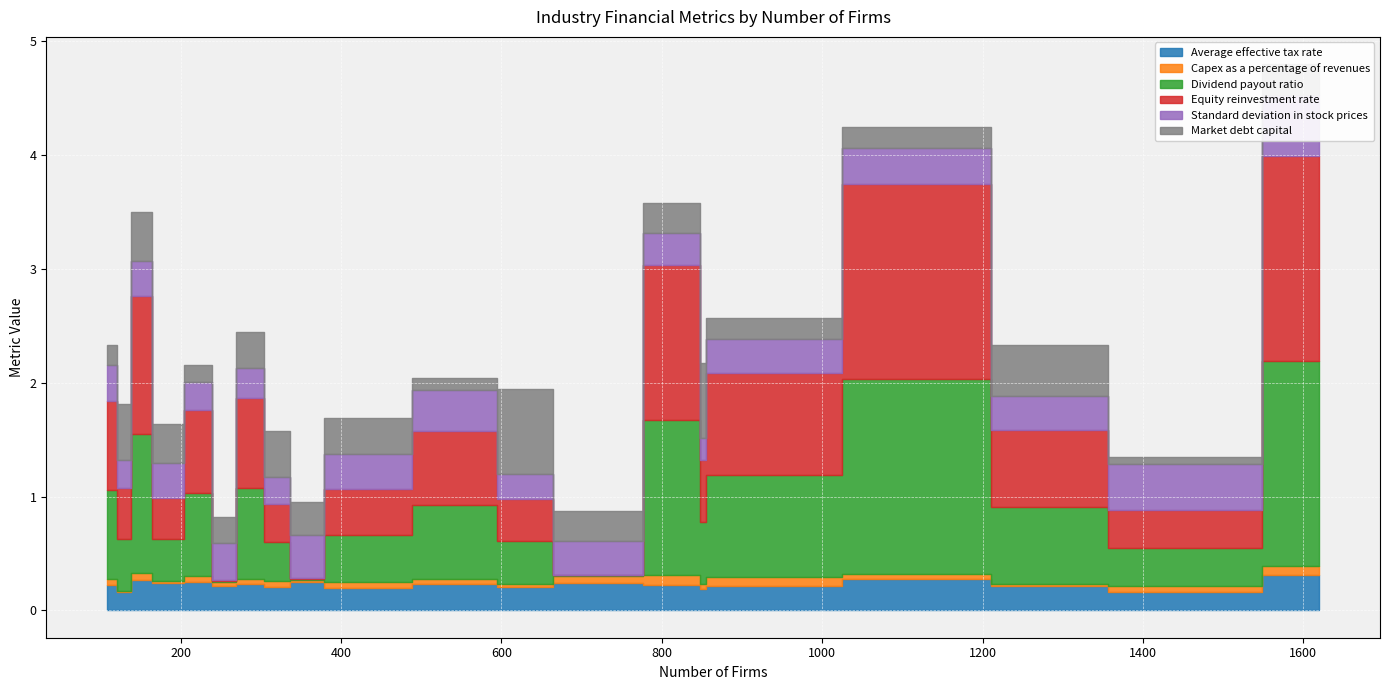

What is the highest value of the Dividend payout ratio series?

1.8